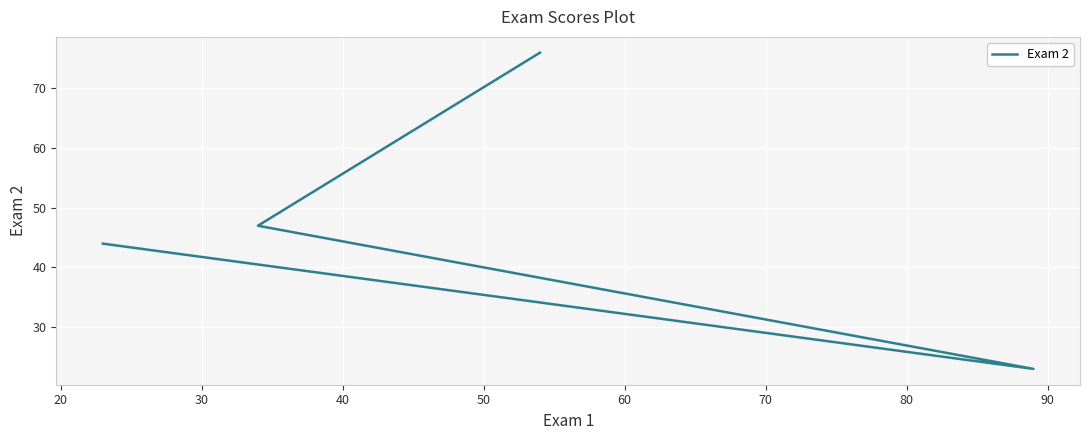

What is the difference between the second highest and second lowest values?

3